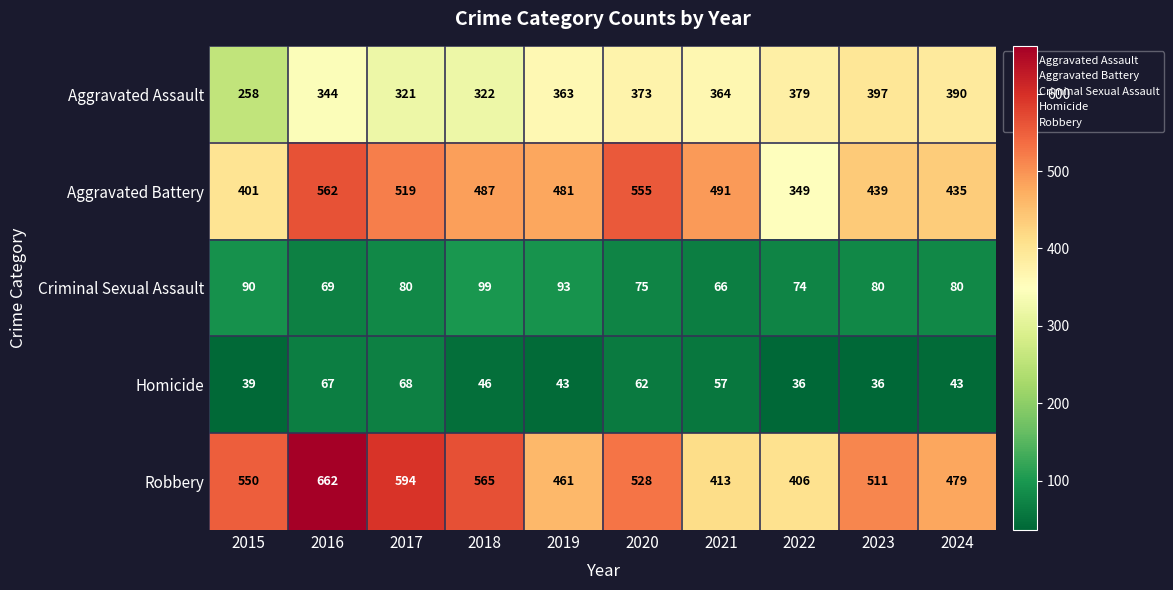

Which series changed the most between 2015 and 2019?

Aggravated Assault